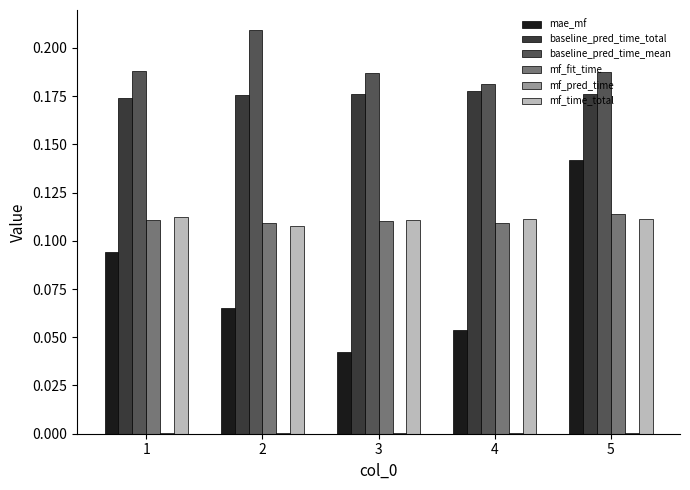

Is it true that mf_time_total equals 0.2 at 3?

False